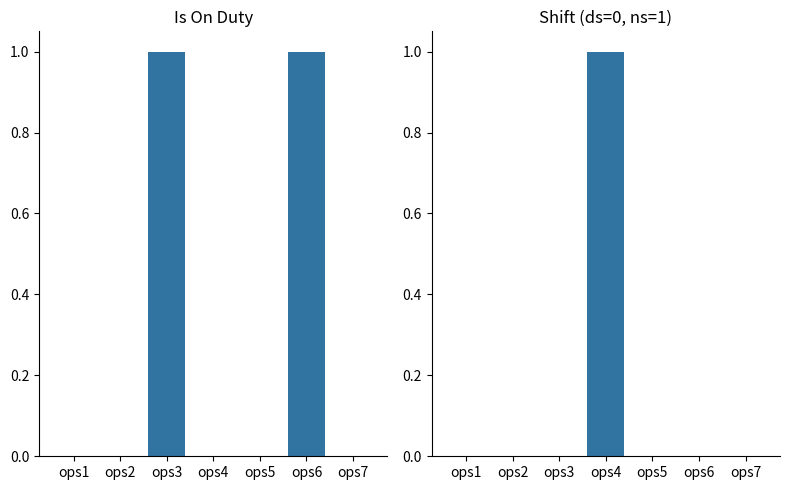

What is the total value across all series at ops3?

1